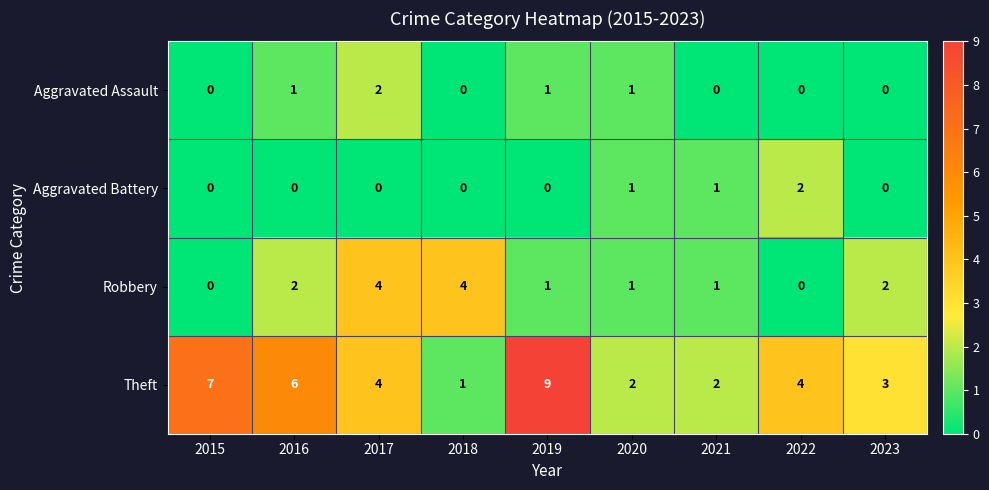

The Aggravated Assault series shows -1 at 2023. True or false?

False